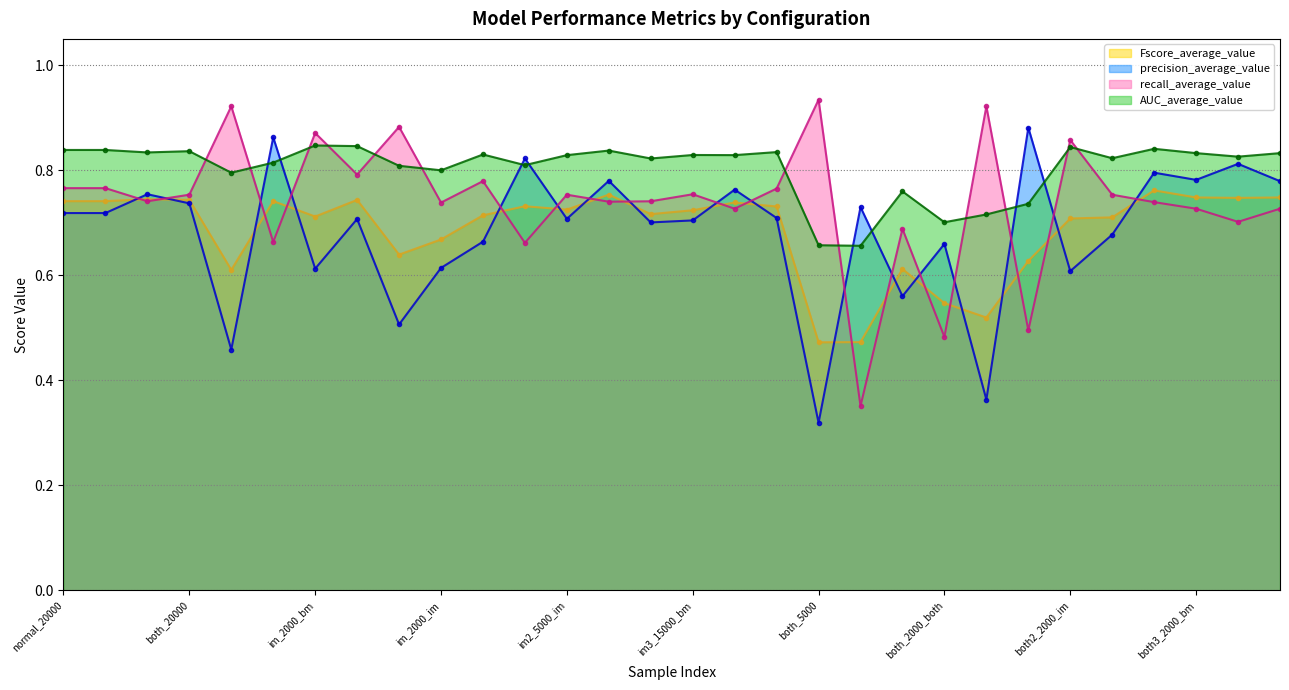

True or false: precision_average_value and AUC_average_value cross at least once.

True